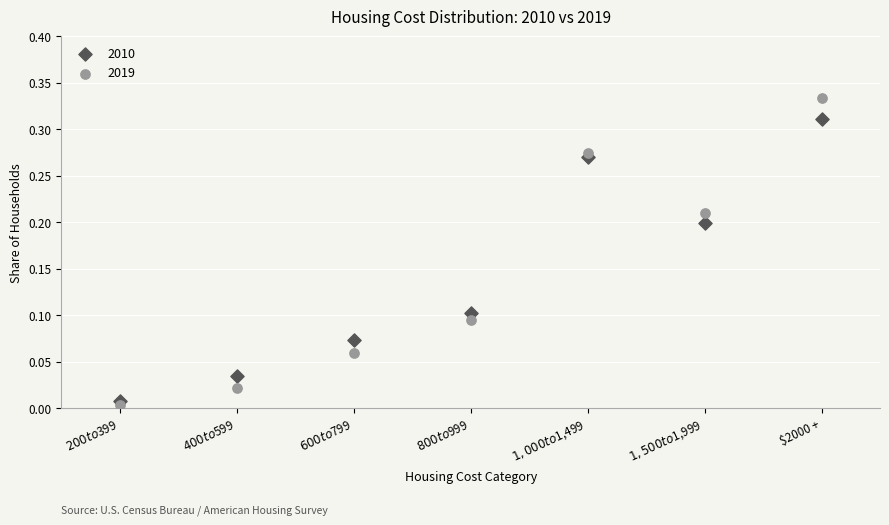

Which series reaches the minimum Y coordinate?

2019